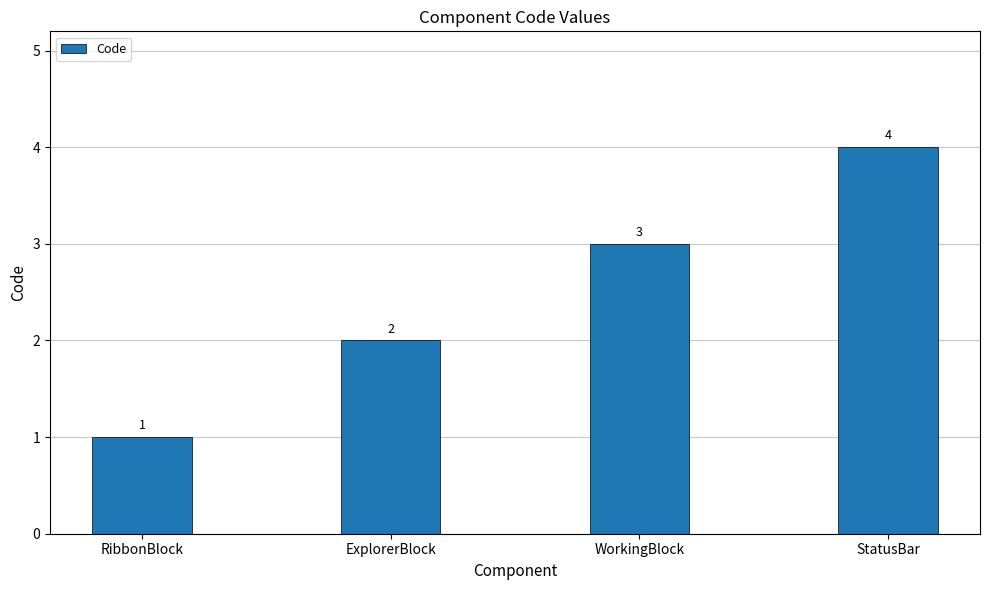

How many values are between 2 and 4?

3